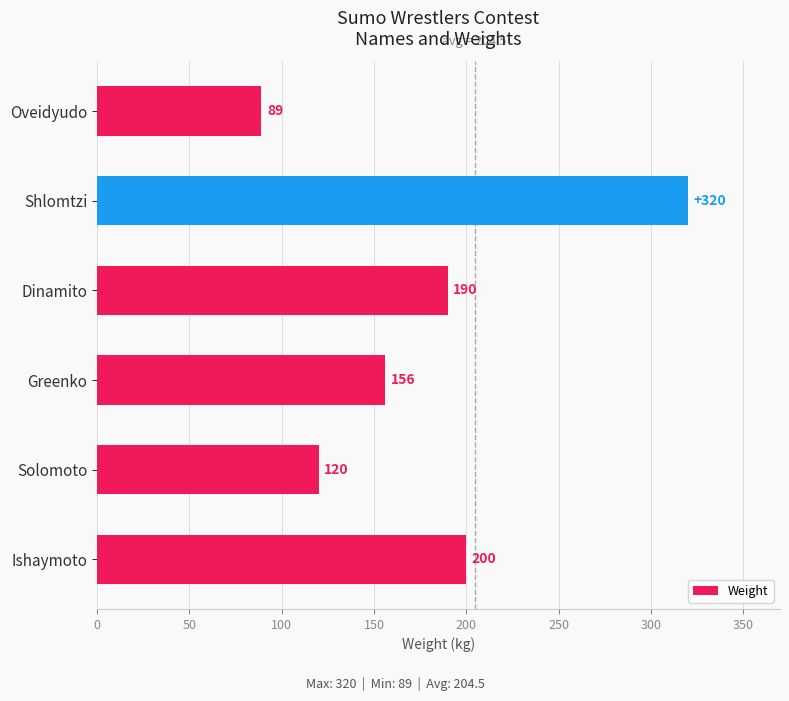

The value at Ishaymoto is 266. True or false?

False